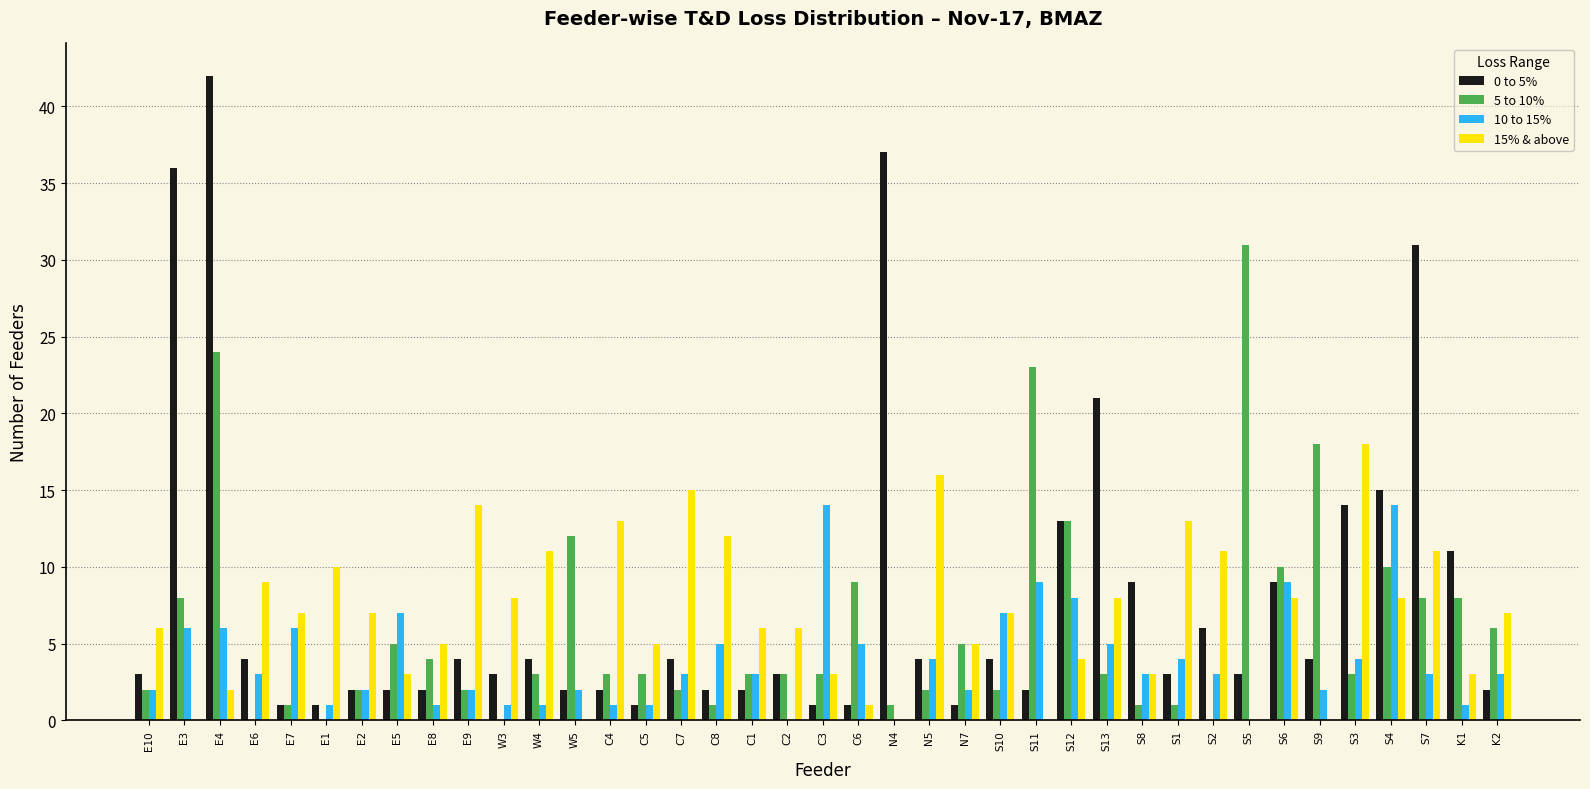

Which series changed the most between C6 and N4?

0 to 5%